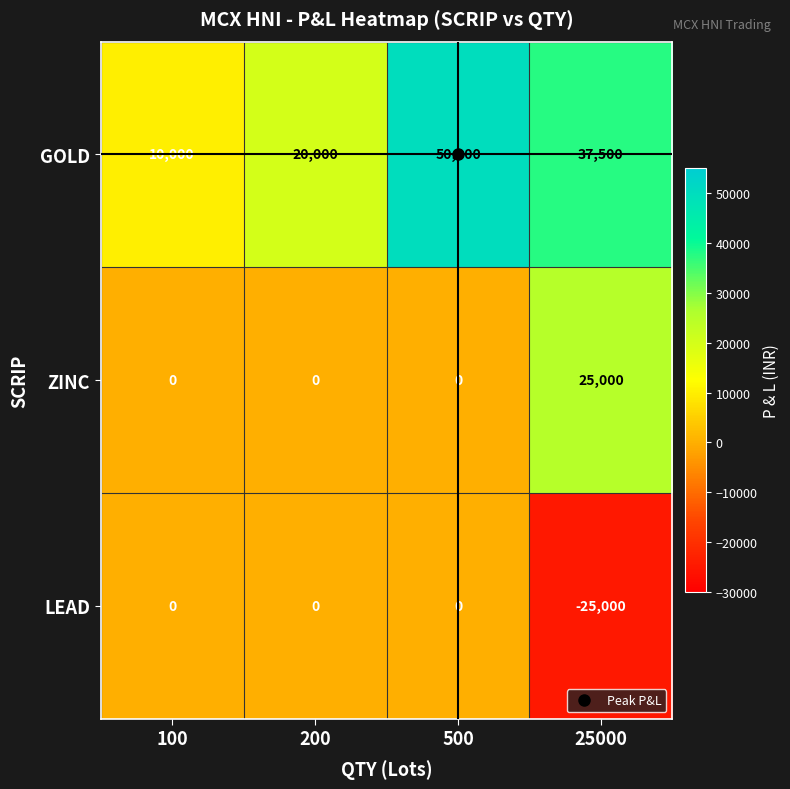

Is it true that GOLD equals 6383 at 100?

False